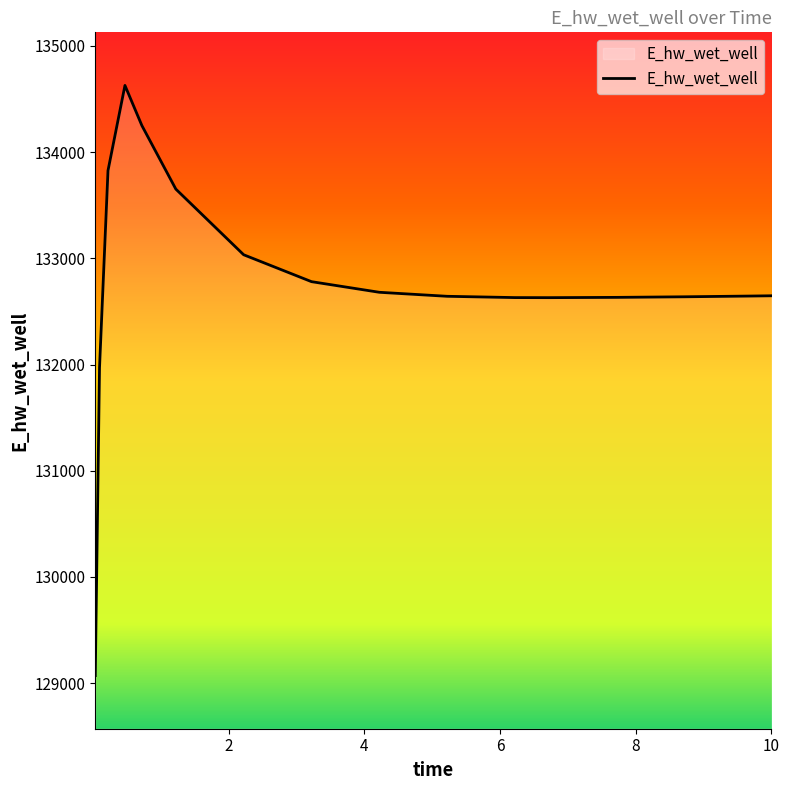

Does the chart display data point markers on the line(s)?

No